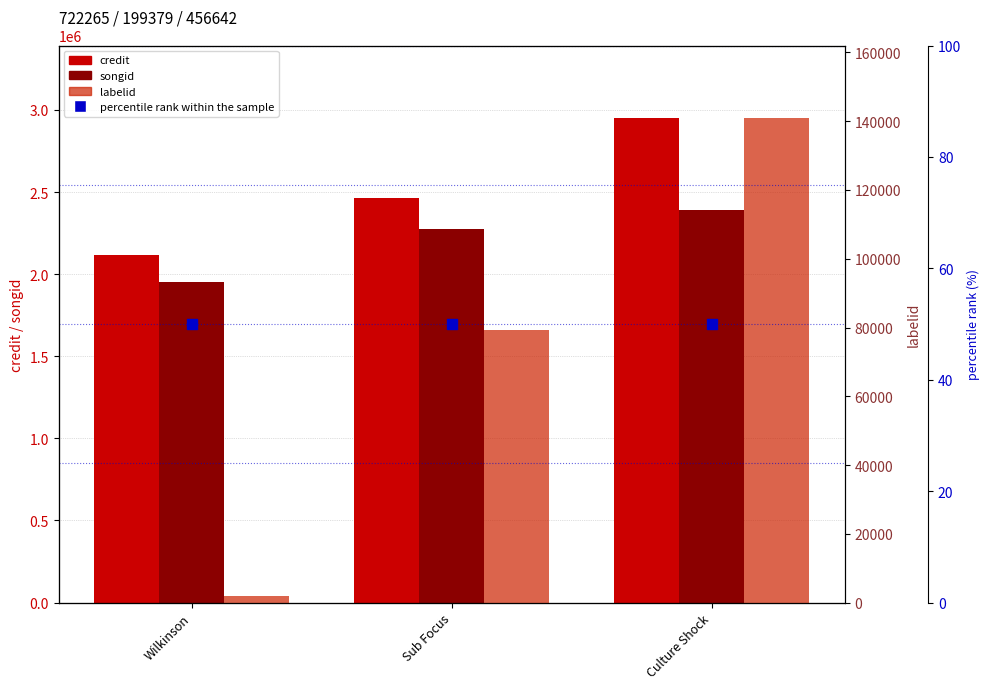

At which category is the sum across all series the highest?

Culture Shock